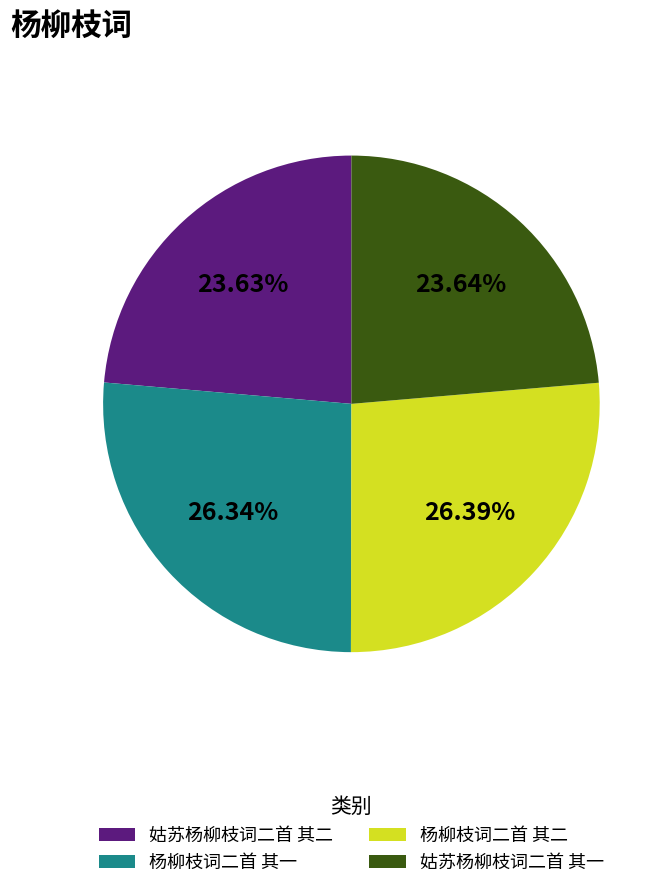

What percentage is the 姑苏杨柳枝词二首 其二 slice, to the nearest percent?

24%